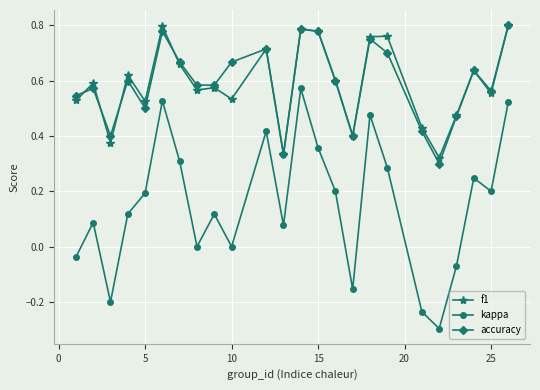

True or false: accuracy and kappa intersect in this chart.

False